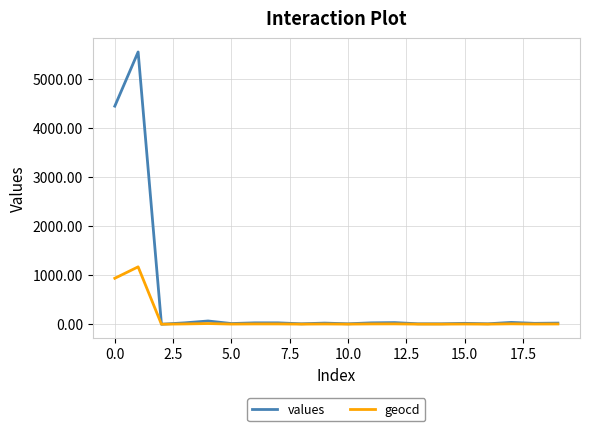

Count the number of categories in the chart.

20